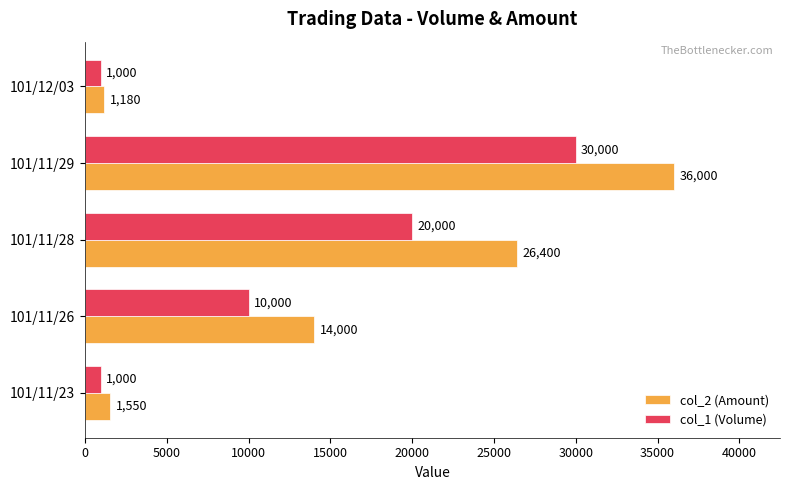

What are all the series names shown in the legend?

col_2 (Amount), col_1 (Volume)